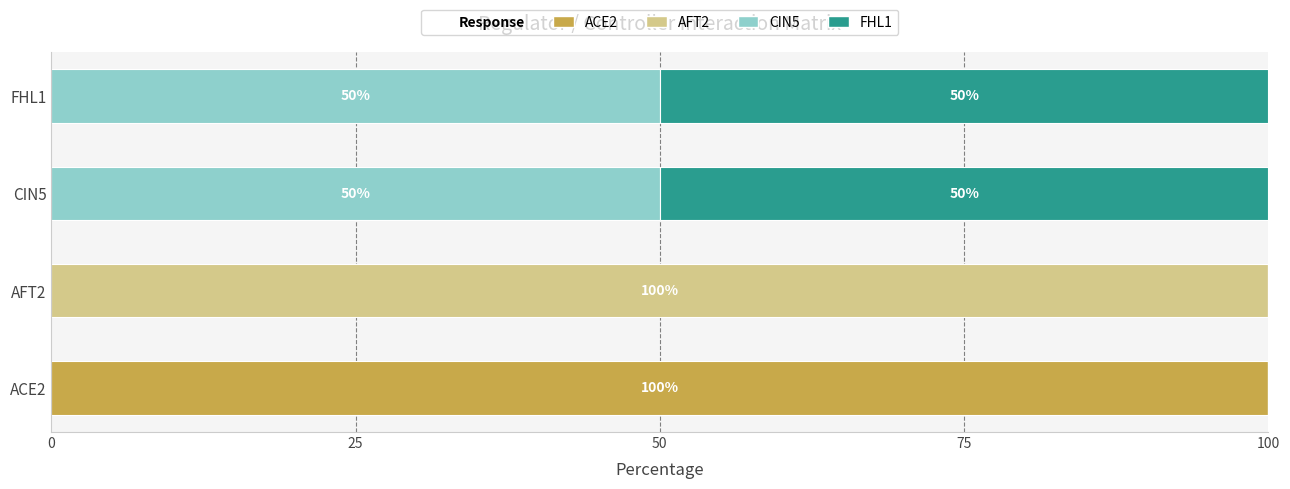

What is the total value across all series at FHL1?

100